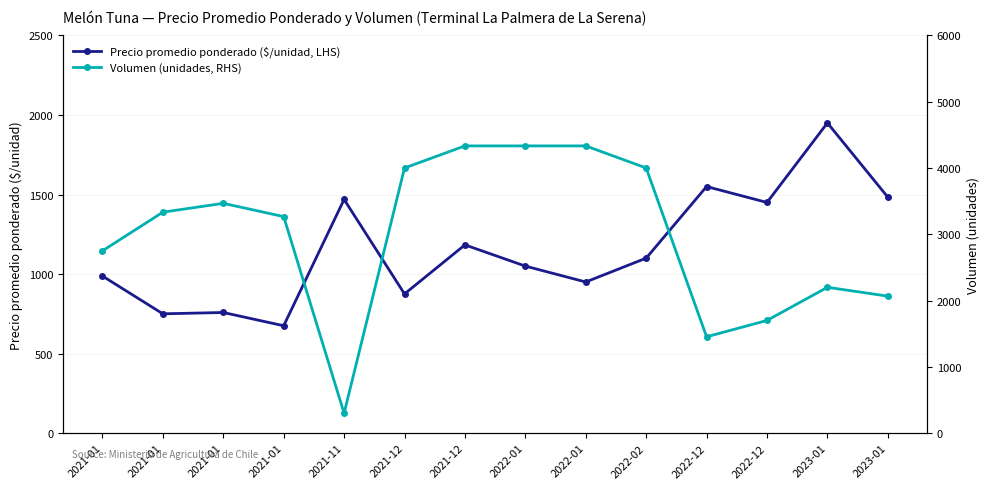

How many data points in Volumen (unidades, RHS) are less than 3333?

7